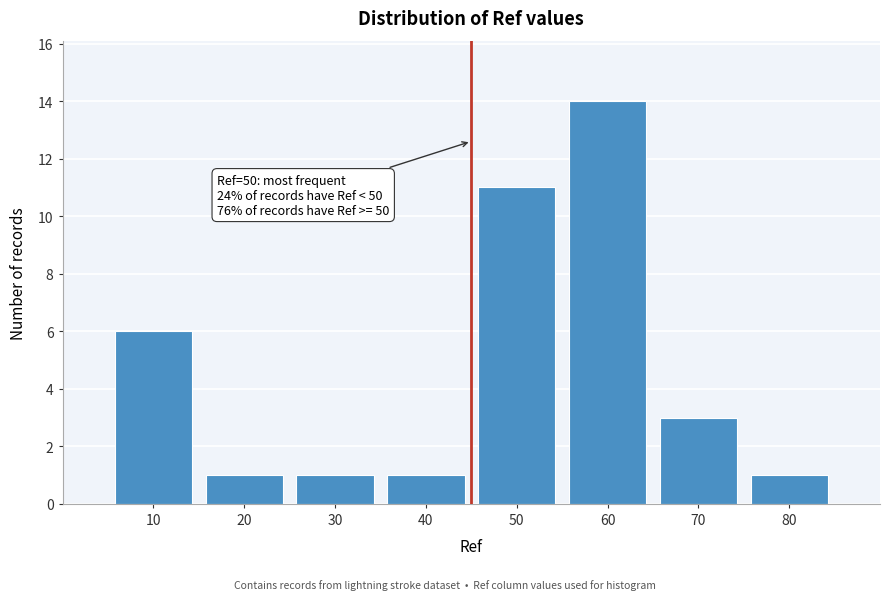

Reading left to right, transcribe all the data shown in this chart.

10=6	20=1	30=1	40=1	50=11	60=14	70=3	80=1